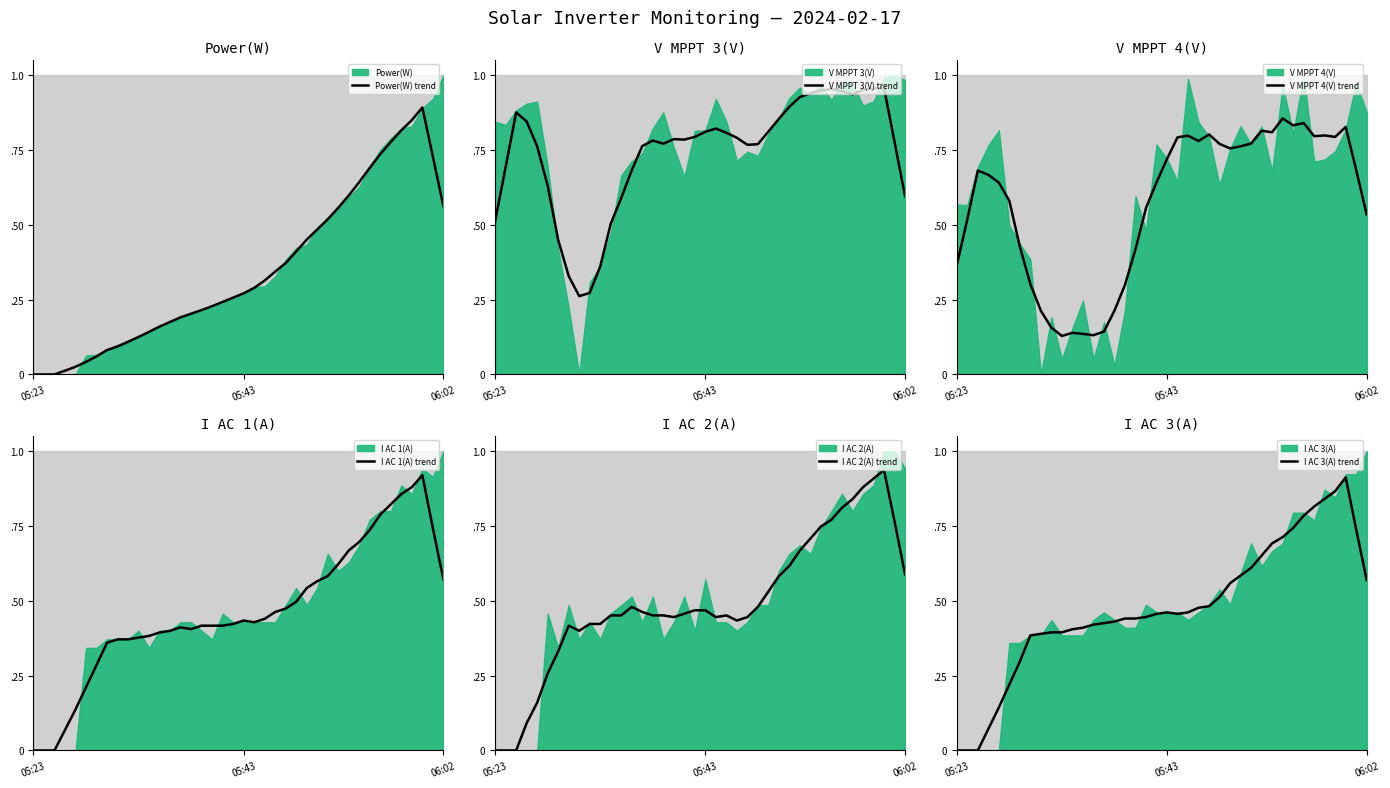

True or false: I AC 2(A) trend has more than 1 points higher than both neighbors.

True